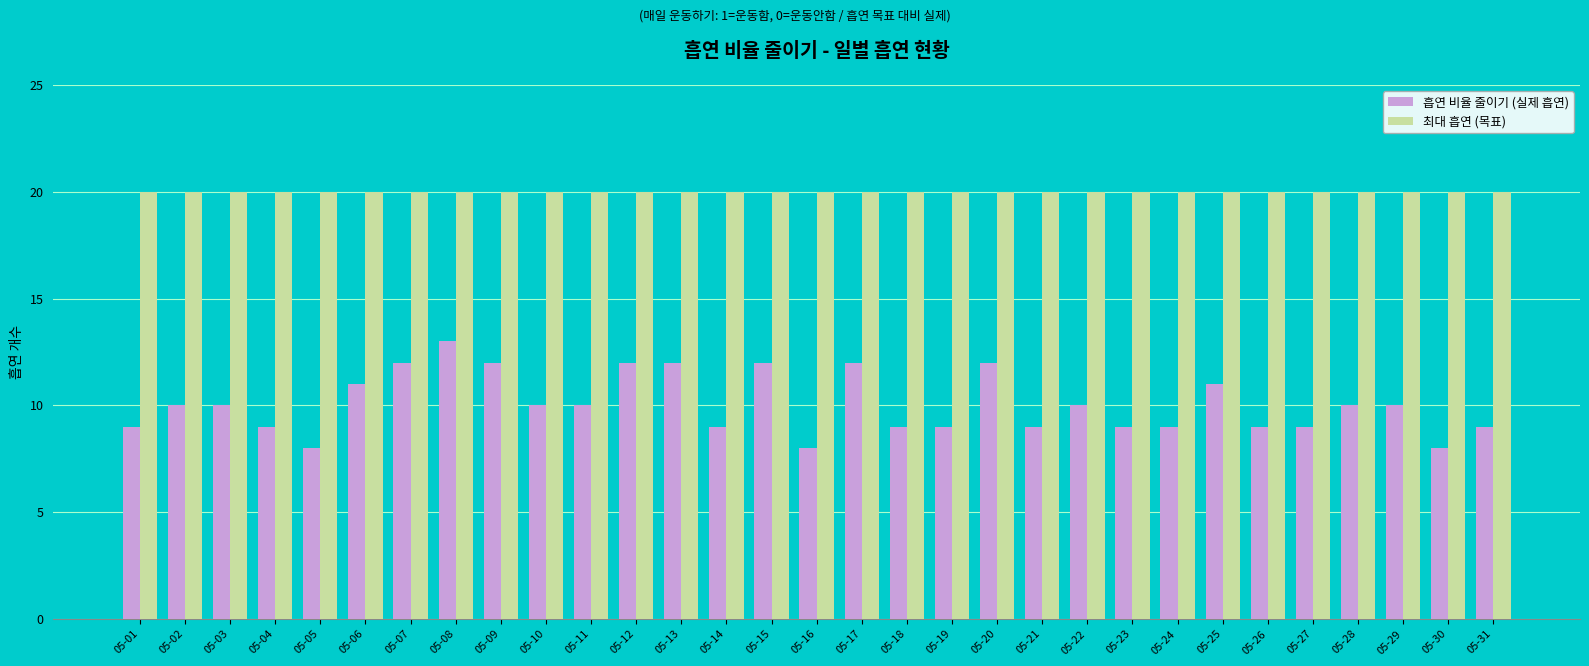

What is the value of the 흡연 비율 줄이기 (실제 흡연) bar at the 25th from the left?

11